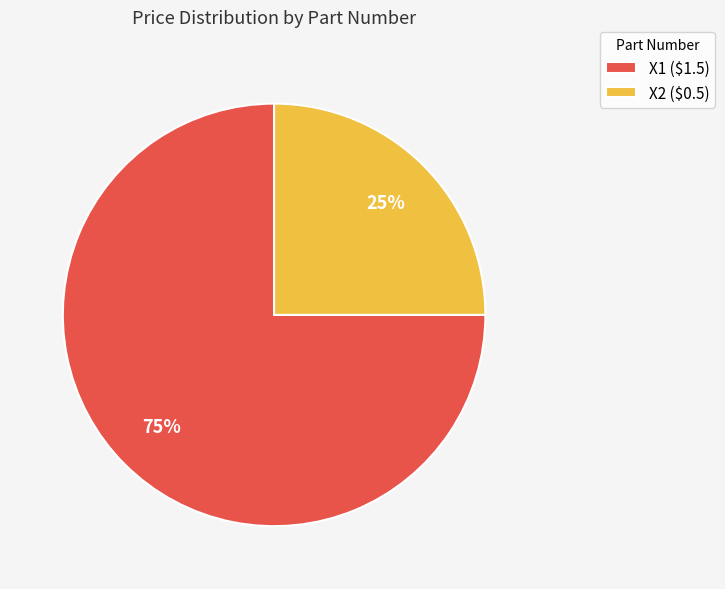

To the nearest percent, what is the difference between the largest and smallest slice percentages?

50%